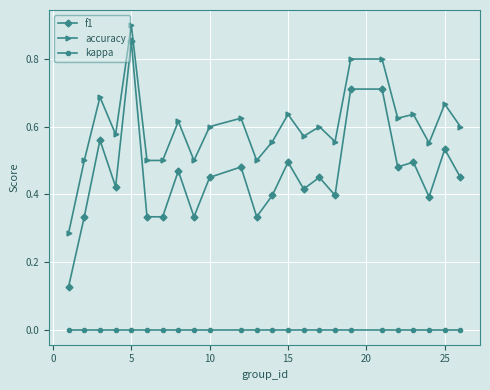

Which series has the largest range (max minus min)?

f1